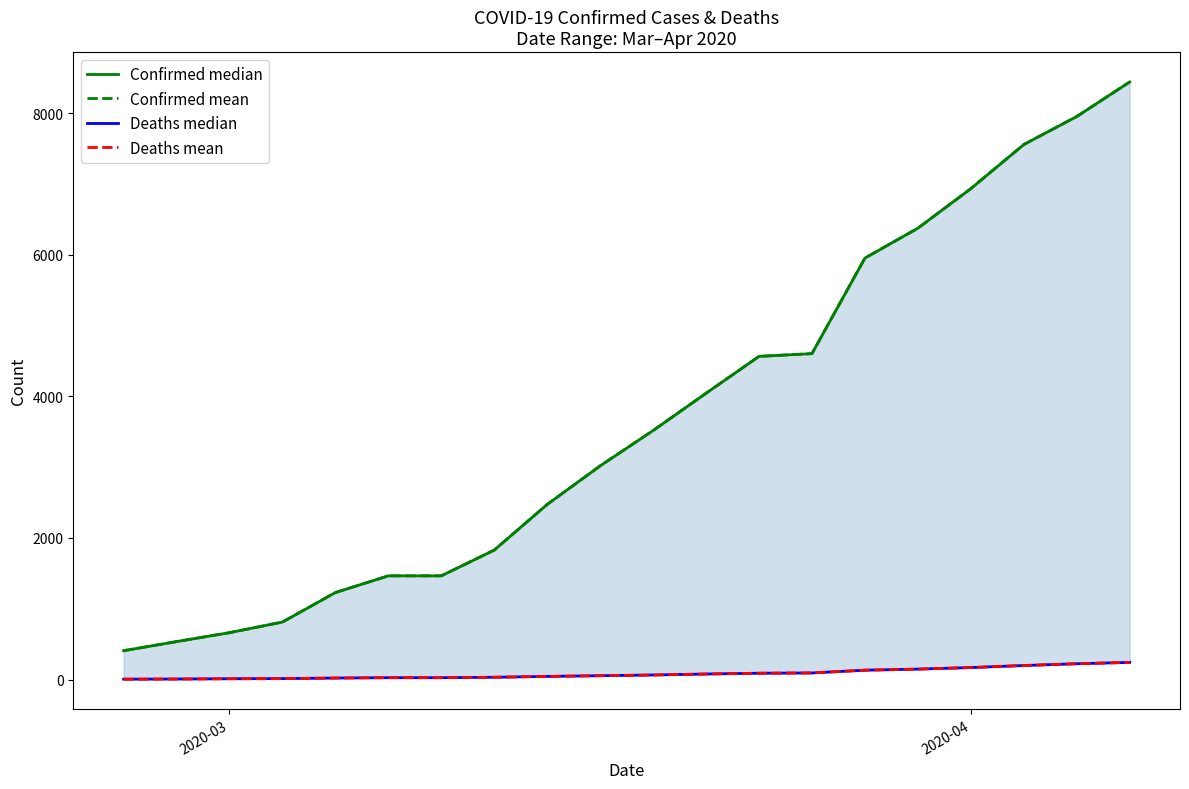

What is the average value of the Confirmed median series?

3693